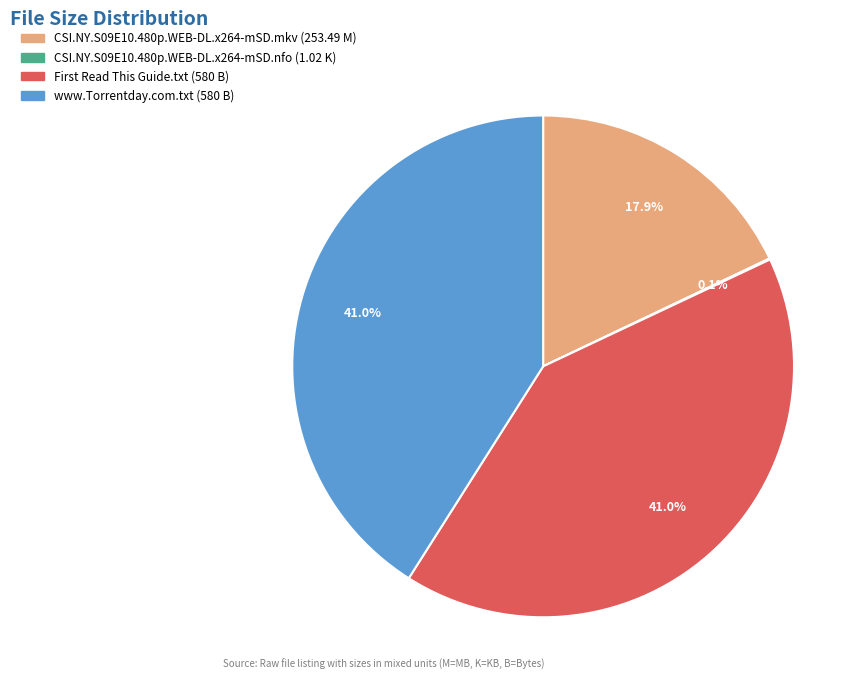

To the nearest percent, what portion does www.Torrentday.com.txt (580 B) represent?

41%